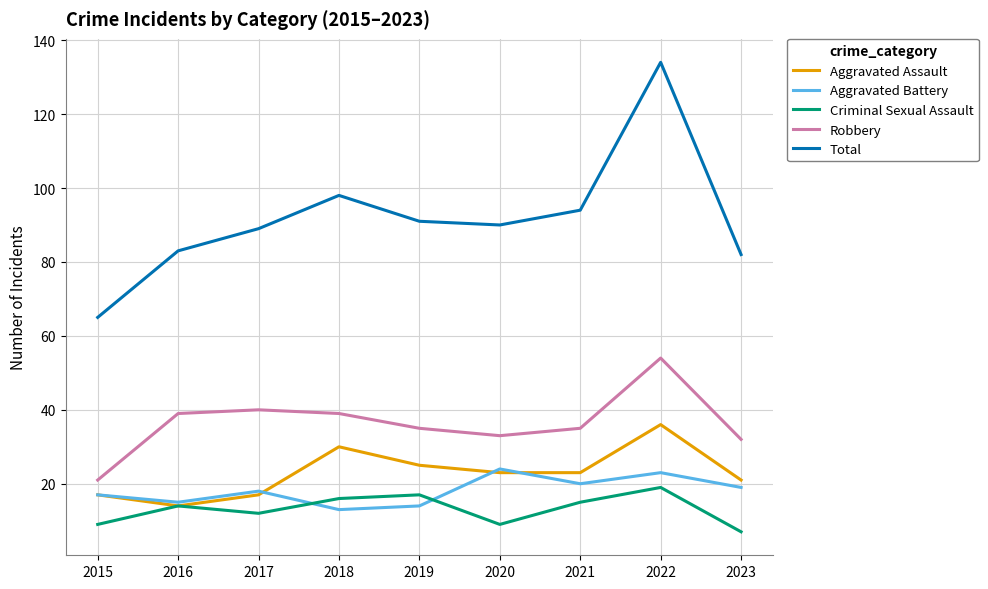

Which series has the widest spread of values?

Total